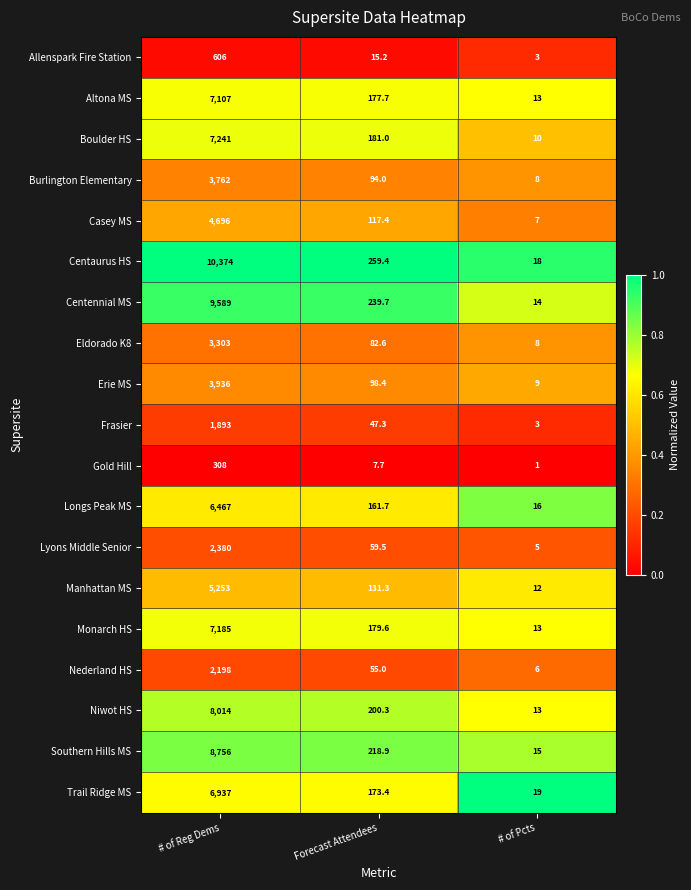

Which series has the widest spread of values?

Centaurus HS